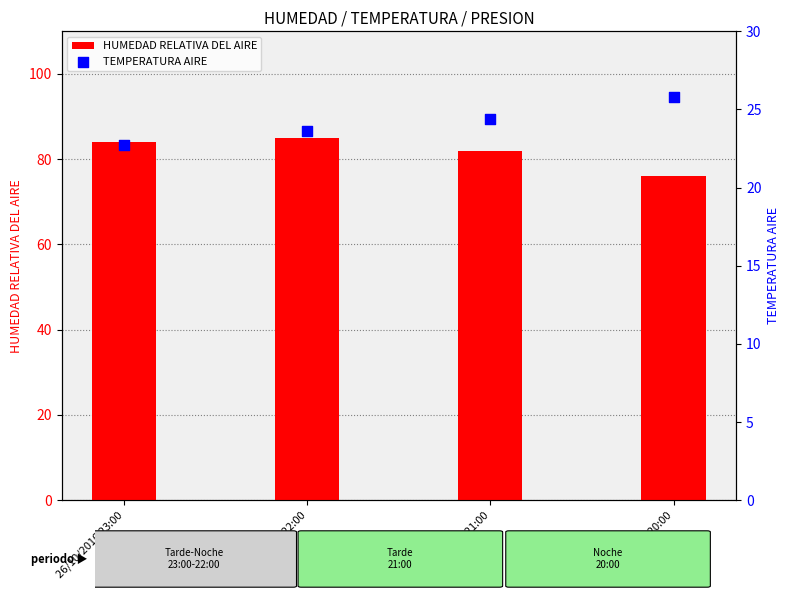

Which series reaches the minimum Y coordinate?

TEMPERATURA AIRE